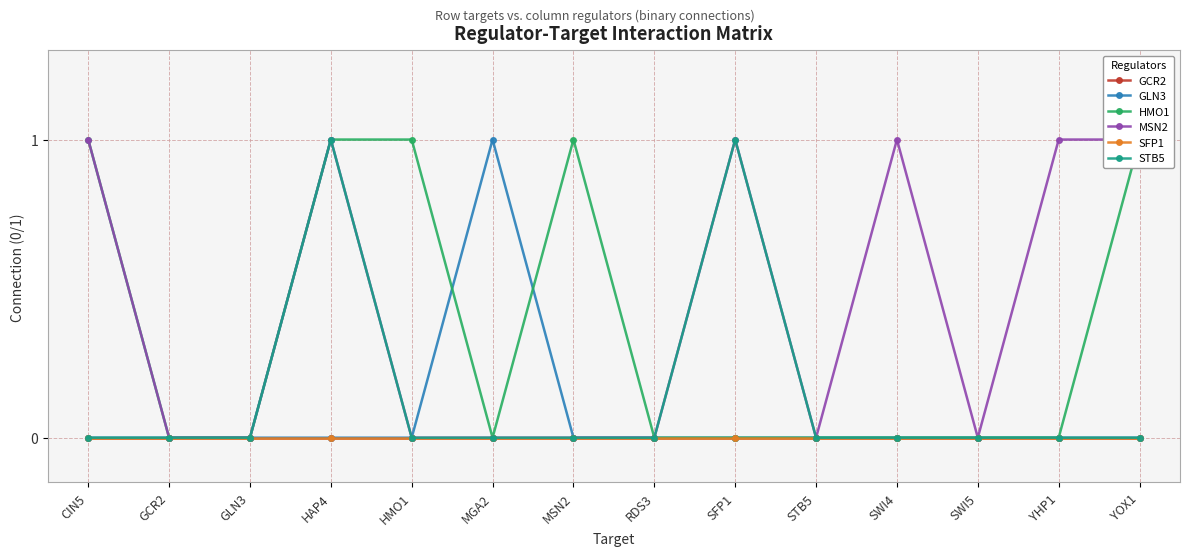

Where is the first local minimum for HMO1?

MGA2